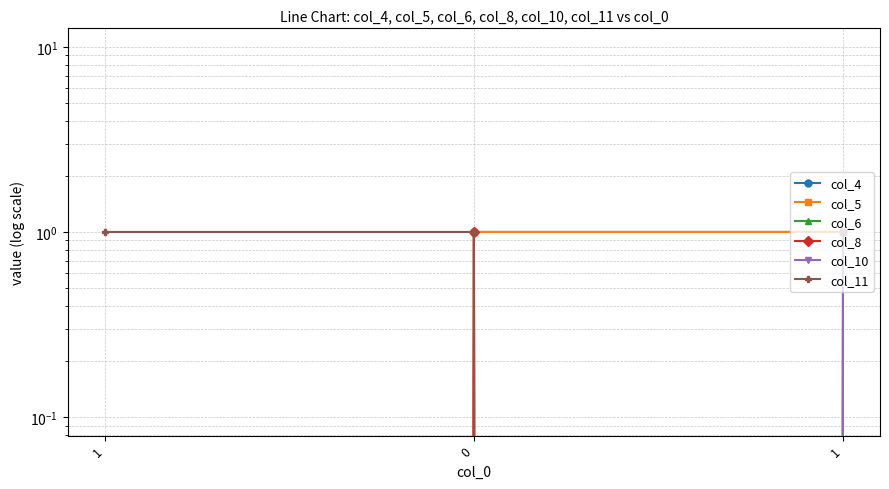

How many distinct data groups are displayed?

6